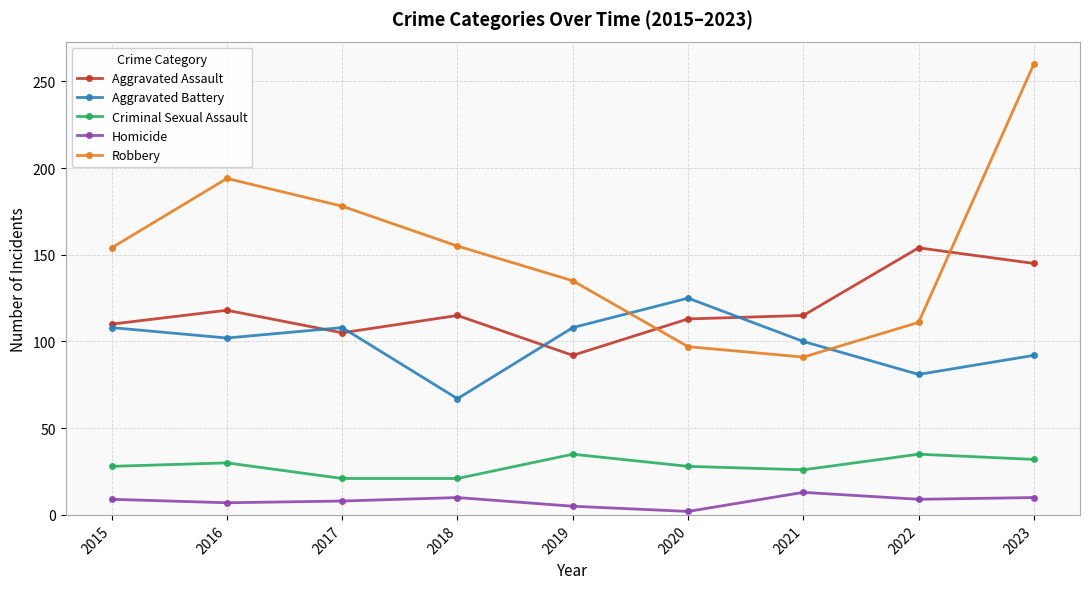

How many values in the Robbery series are below 154?

4